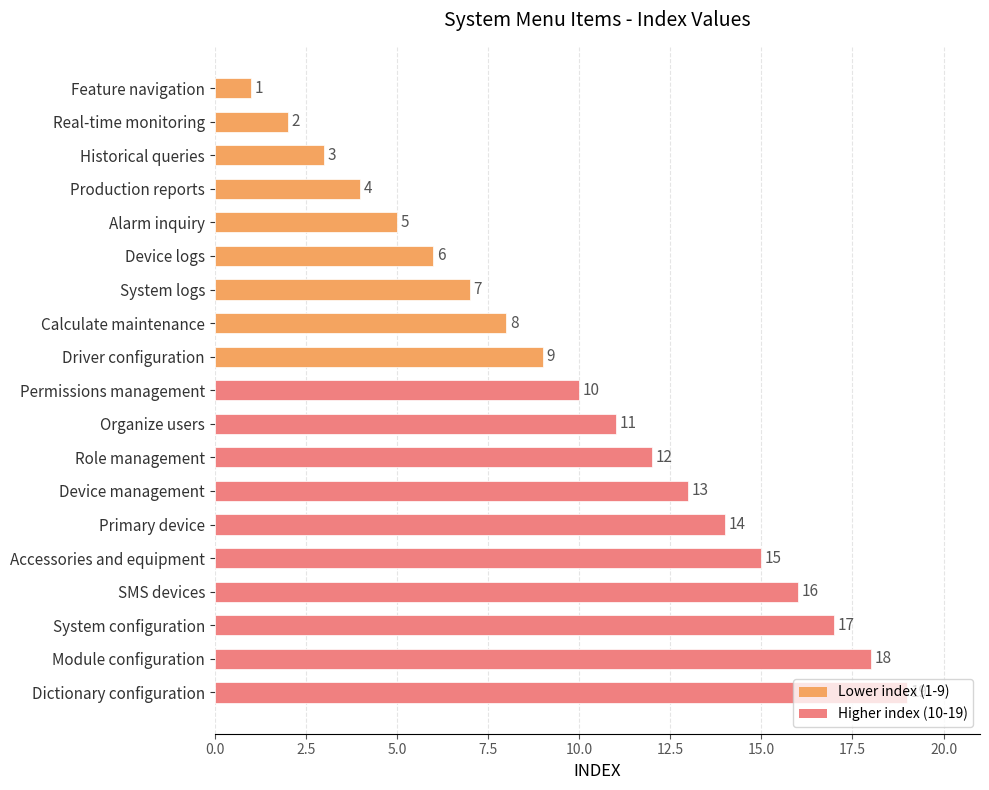

How many series are shown in this chart?

1